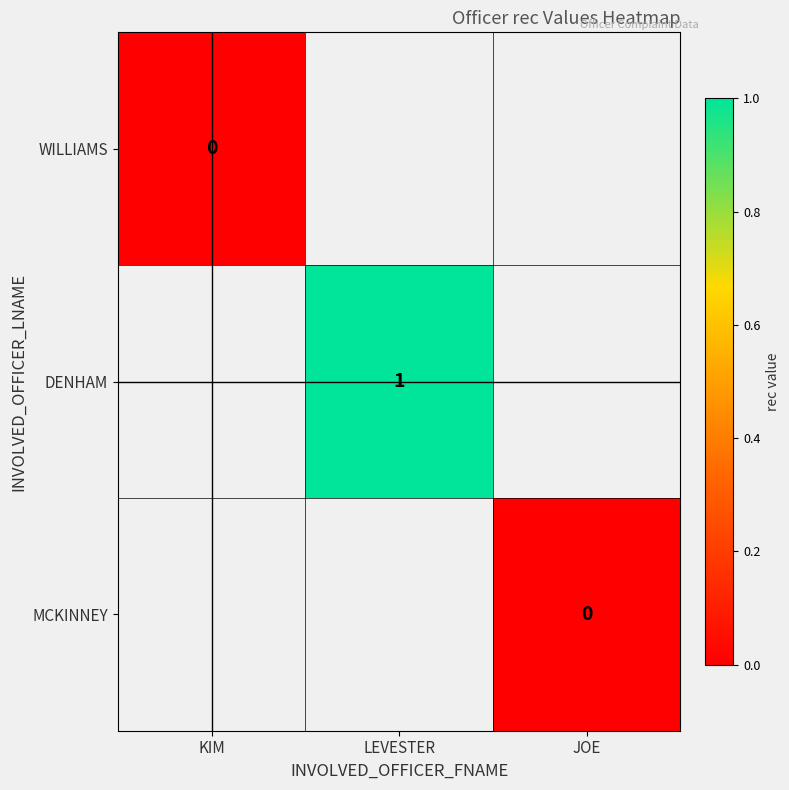

At how many categories does at least one series exceed 0?

1